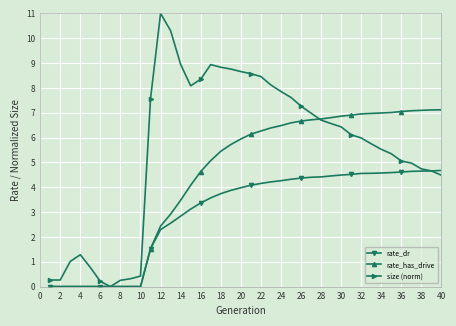

What is the greatest value displayed?

11.0